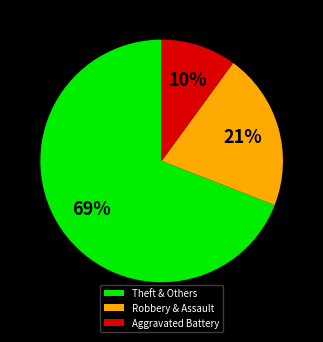

Is it true that Aggravated Battery is 1% of the pie?

False